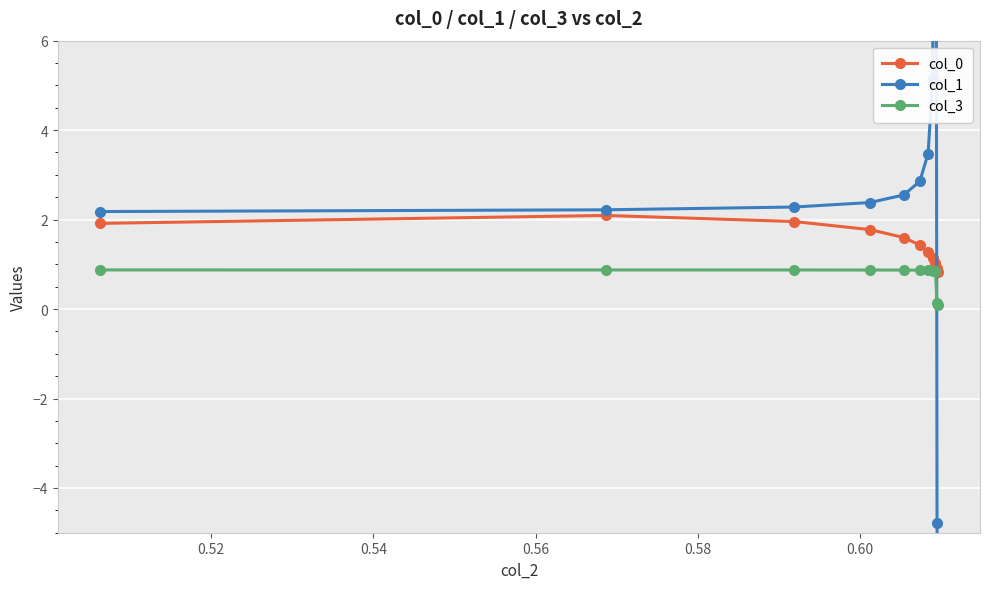

List the series in order of their overall mean, lowest first.

col_3, col_0, col_1